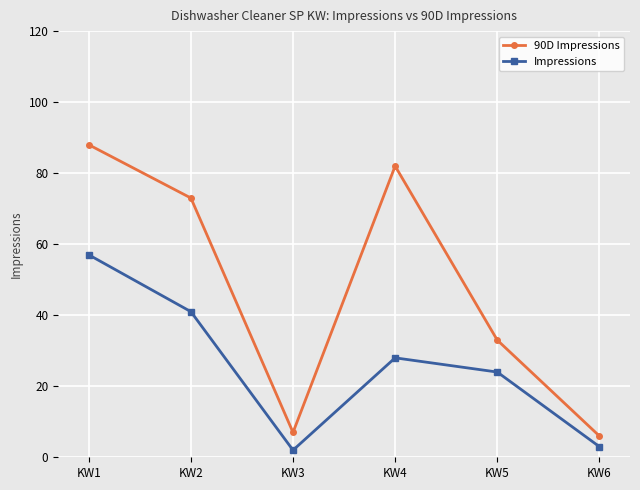

List the series in order of their overall mean, highest first.

90D Impressions, Impressions